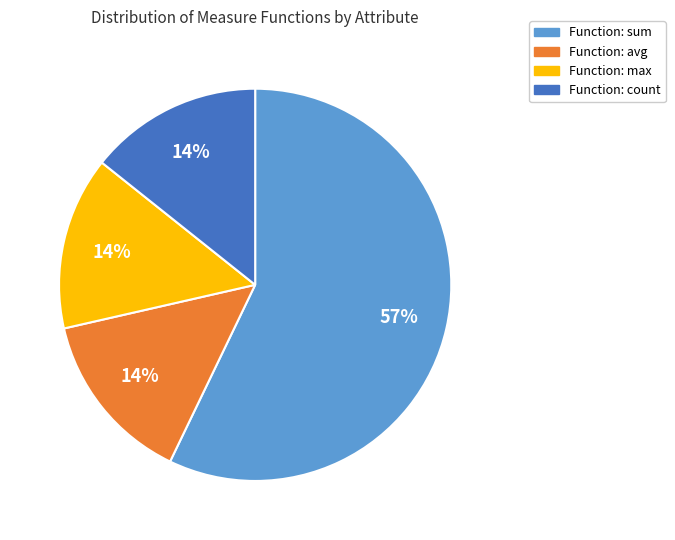

Which category accounts for the majority?

Function: sum